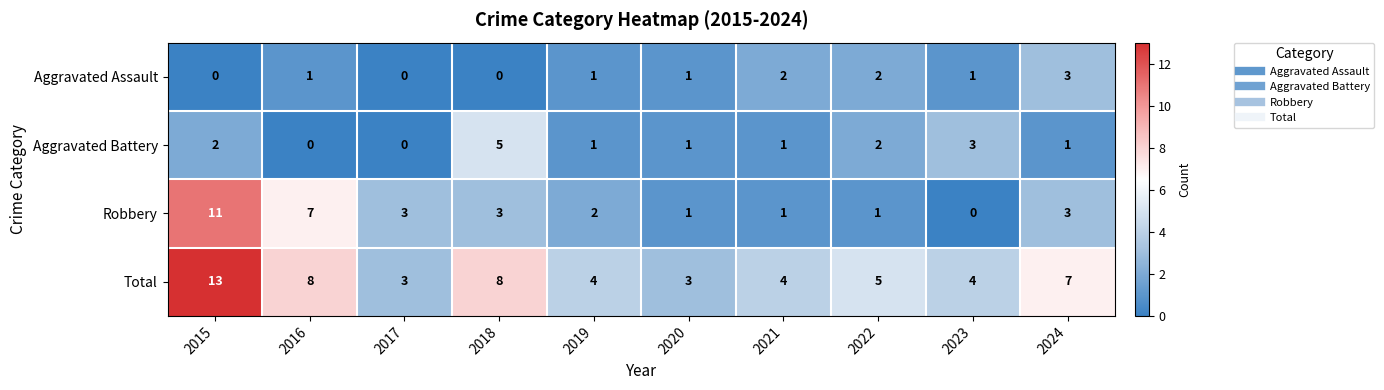

True or false: Total has a value of 7 at 2024.

True